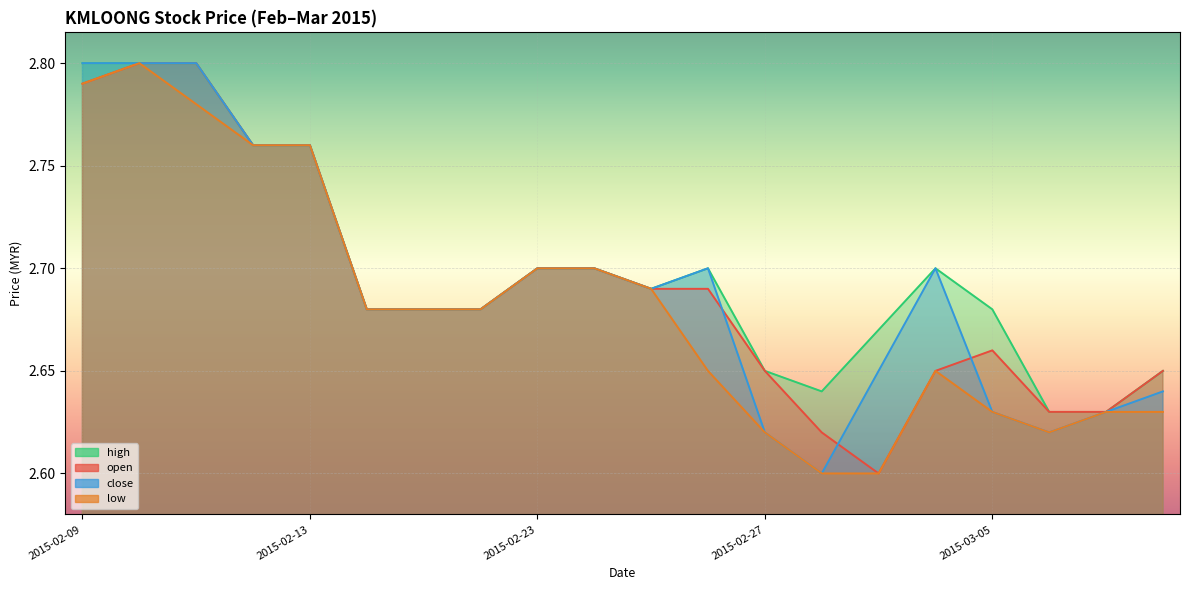

What is the average value of the open series?

2.7